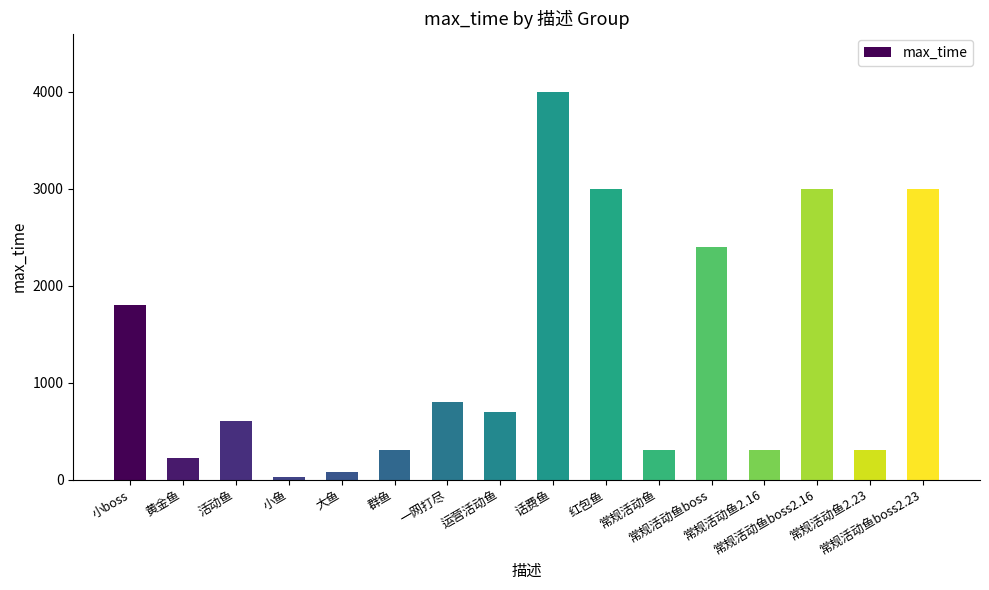

How many data points are less than 700?

8